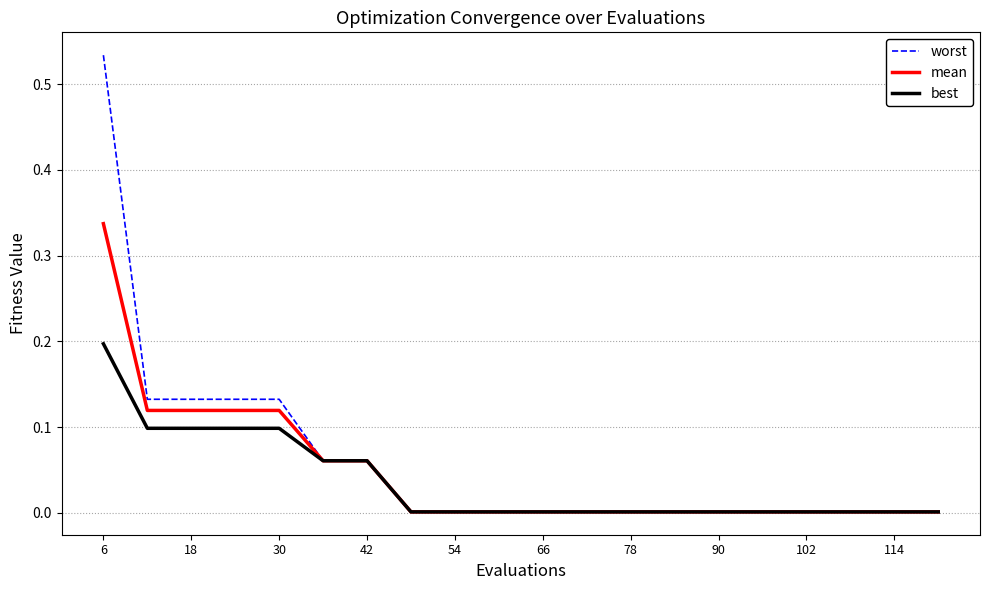

Which series has the widest spread of values?

worst